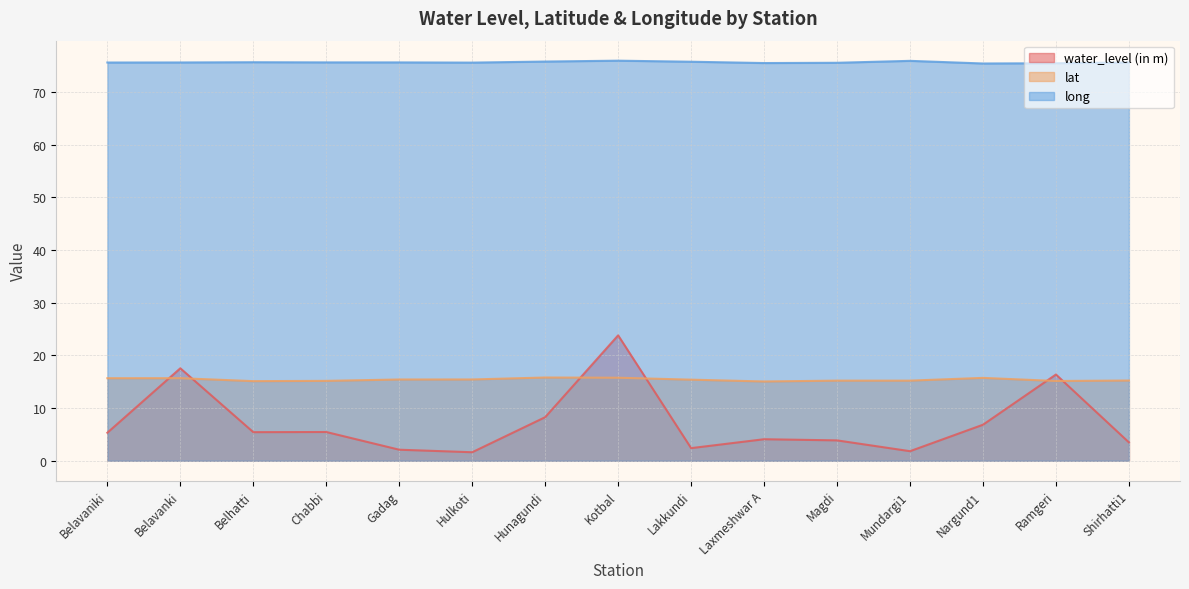

Is it true that long equals 75.5 at Hulkoti?

True